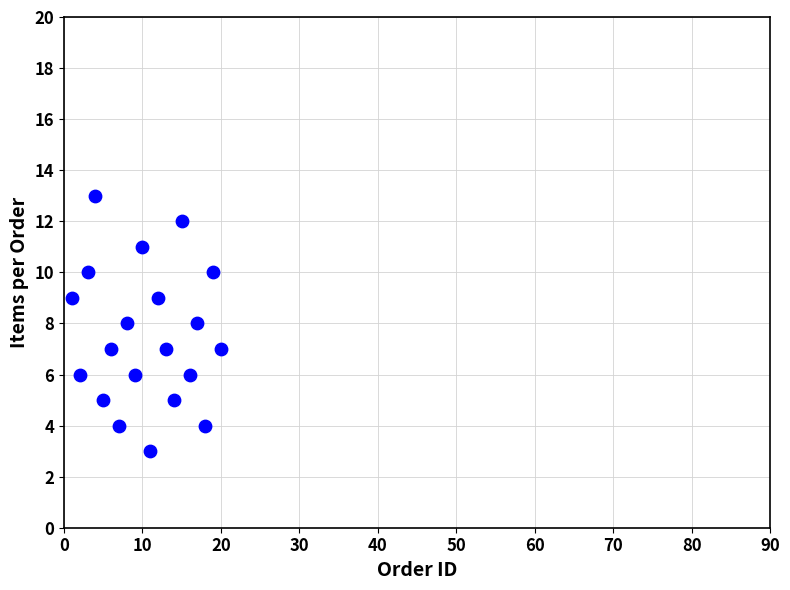

What is the range of Y values (max minus min)?

10